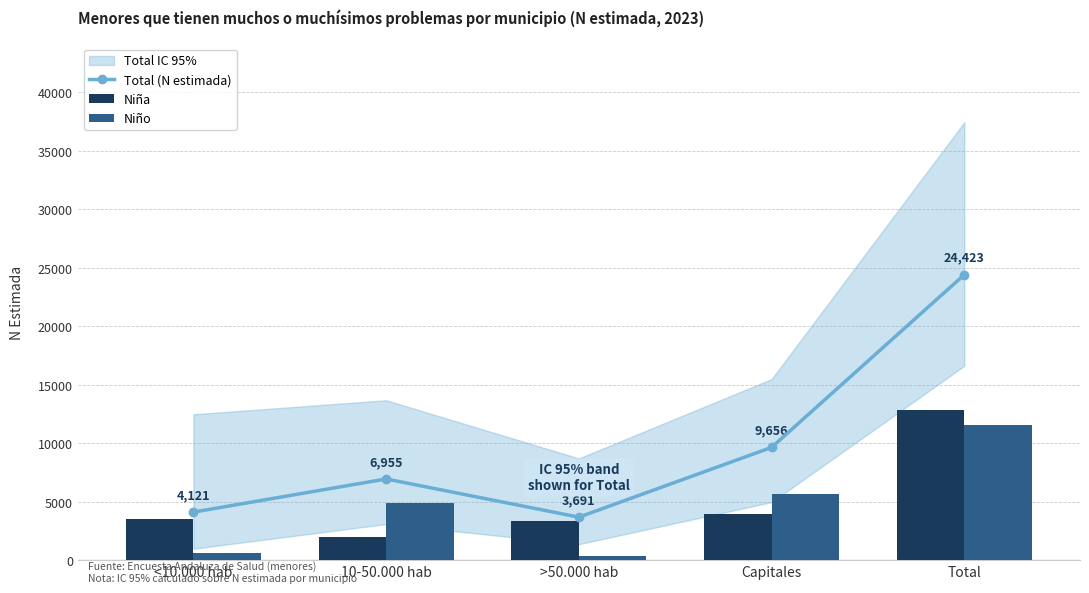

What is the spread (max minus min) of values at 10-50.000 hab?

4937